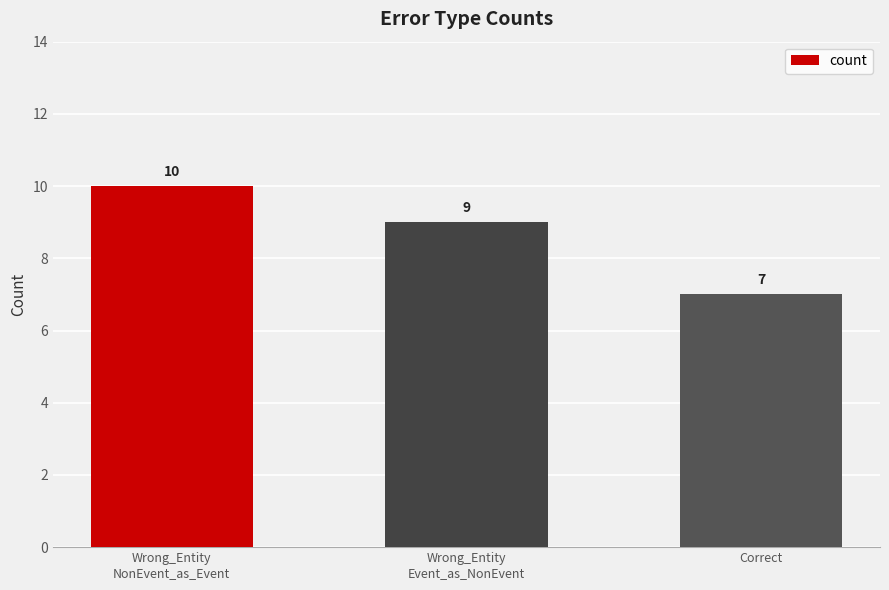

What is the change in value from Wrong_Entity
Event_as_NonEvent to Correct?

-2